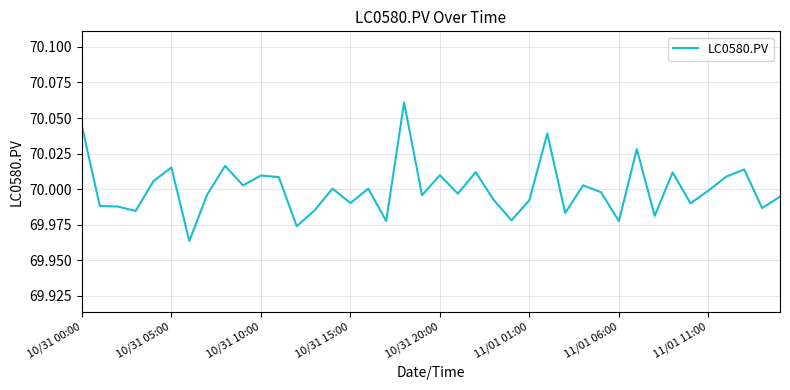

How many interior local peaks (higher than both neighbors) does the data have?

13